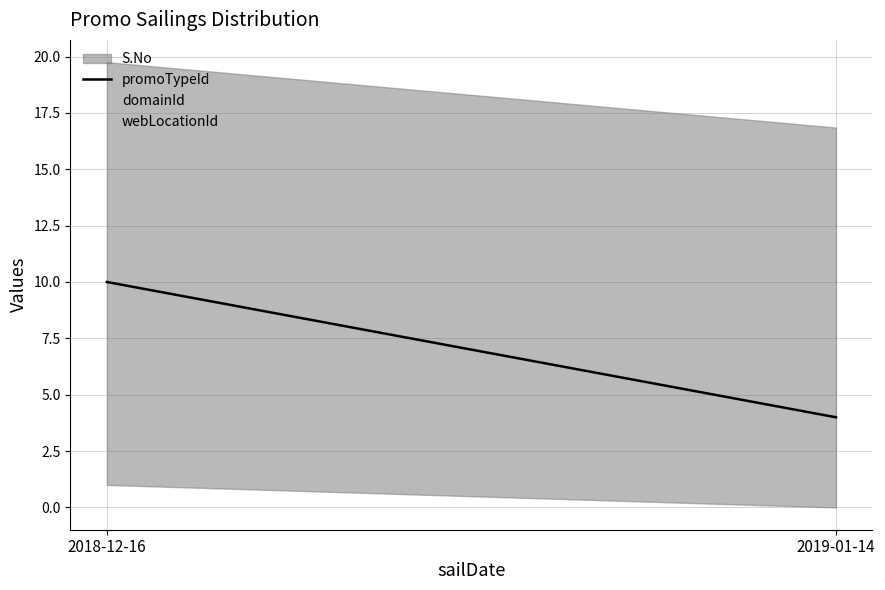

What is the average value?

7